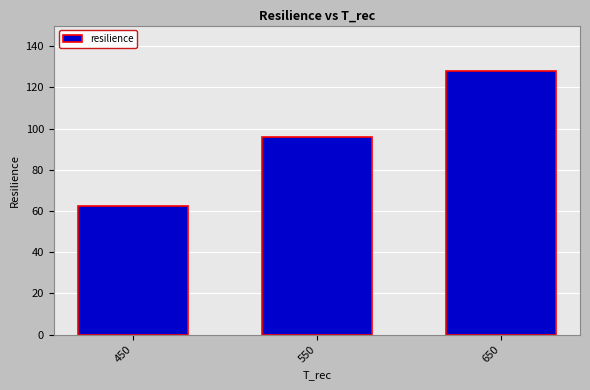

Which category has the highest value across all series?

650